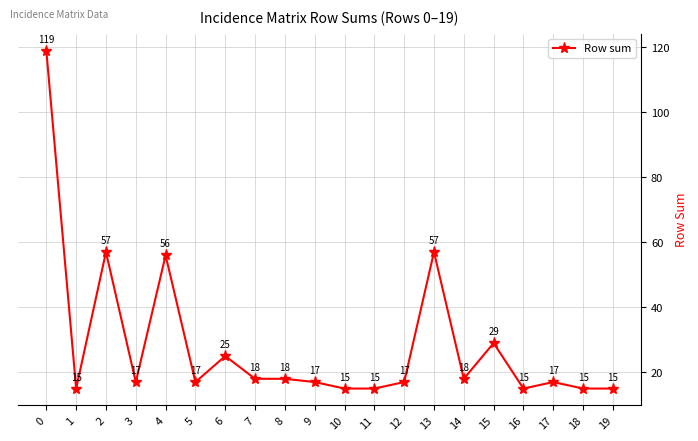

Where is the first local maximum?

2